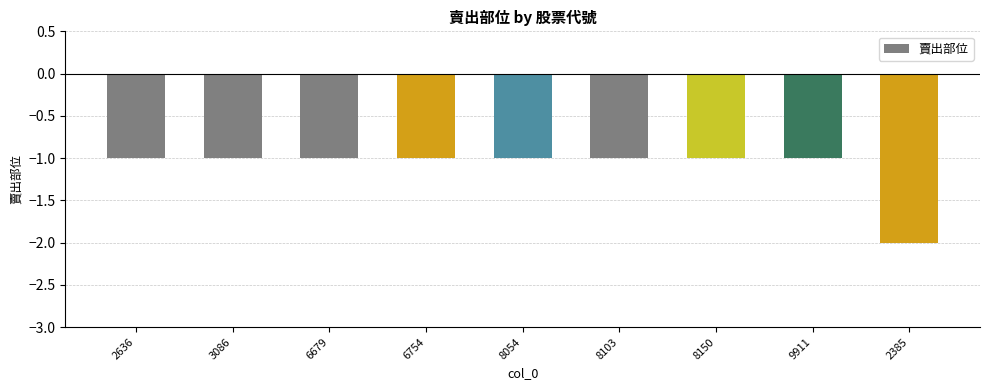

What is the label of the 5th bar from the left?

8054